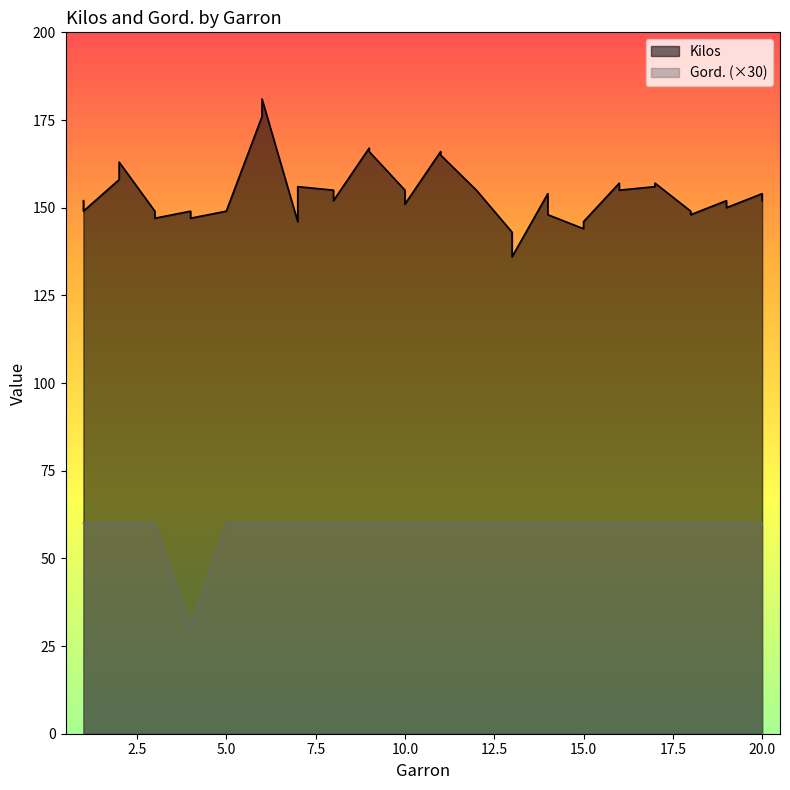

Rank the series by their maximum value, from highest to lowest.

Kilos, Gord.